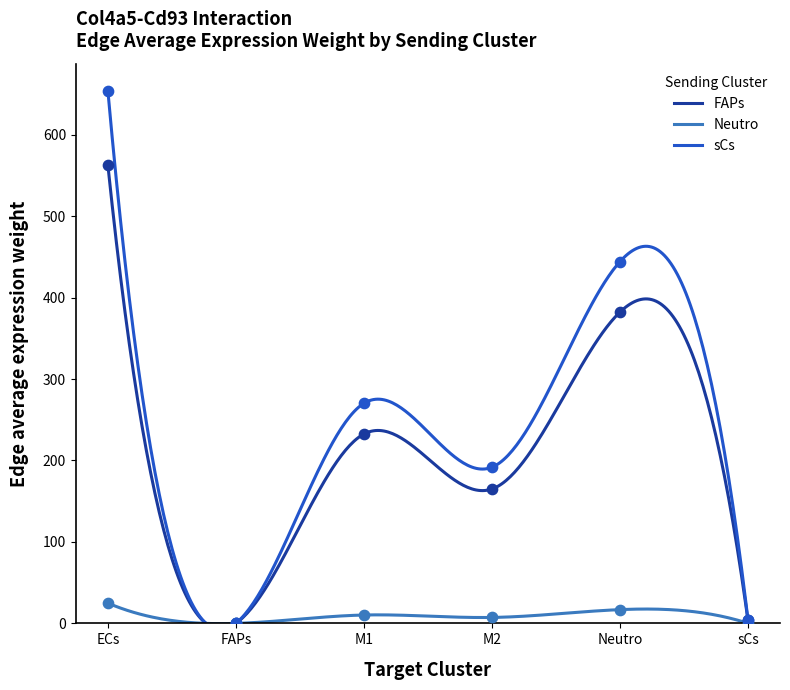

What is the ratio of the value at FAPs-ECs to the value at sCs-Neutro?

1.3